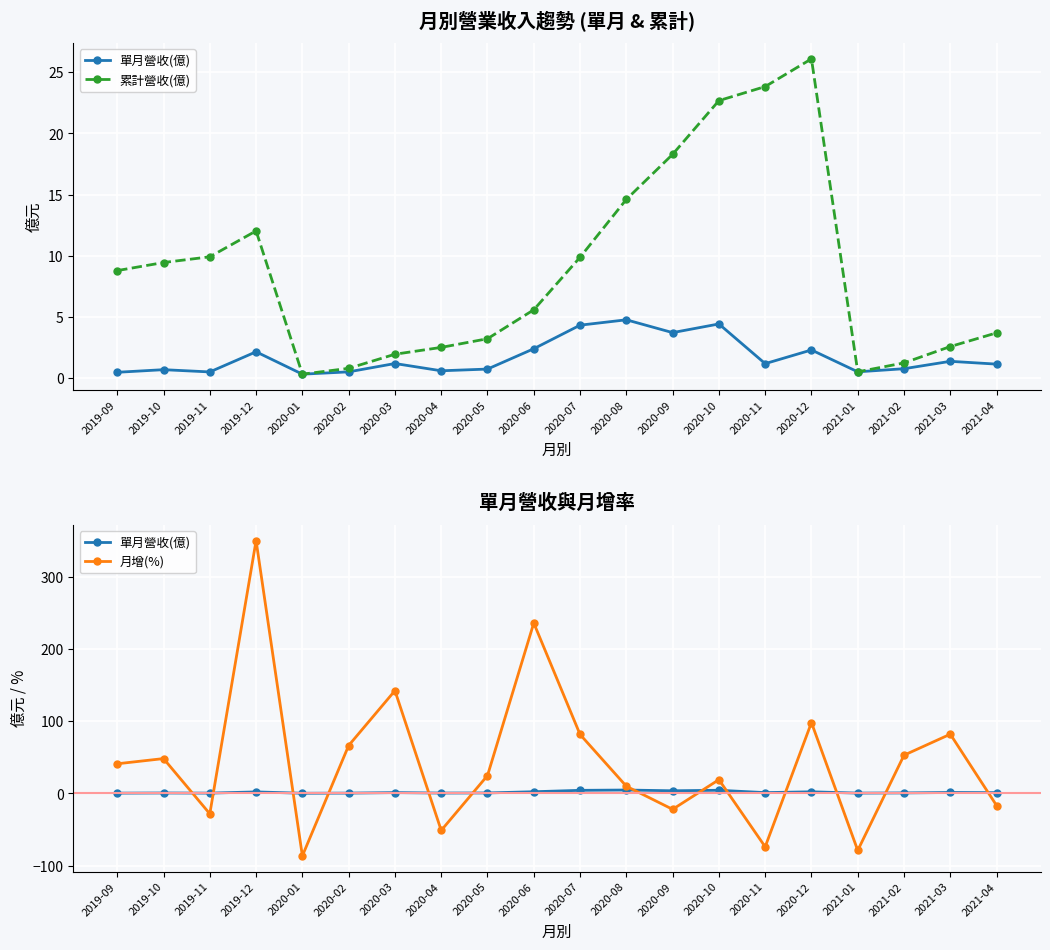

What is the sum of all 累計營收(億) values?

177.6